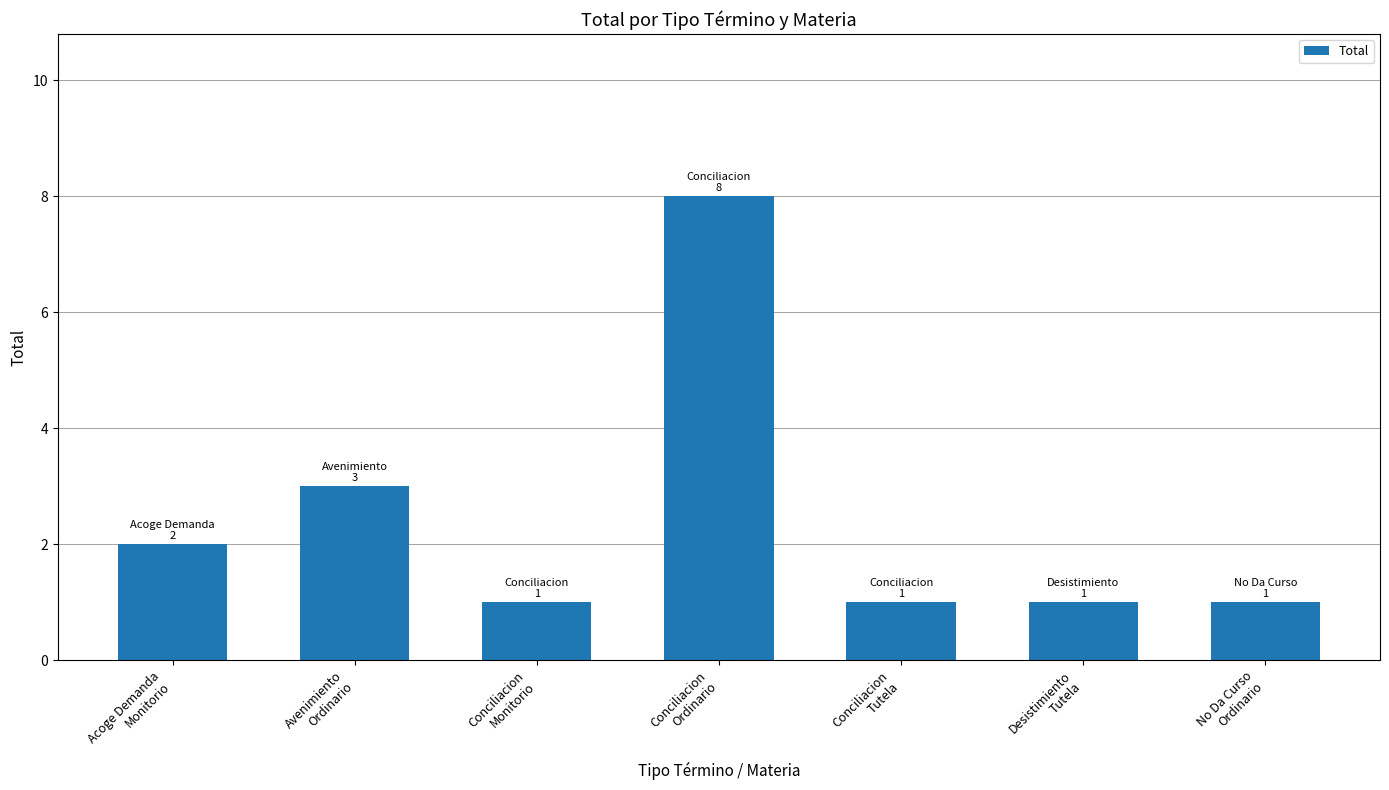

What is the ratio of the value at Avenimiento
Ordinario to the value at Conciliacion
Ordinario?

0.4